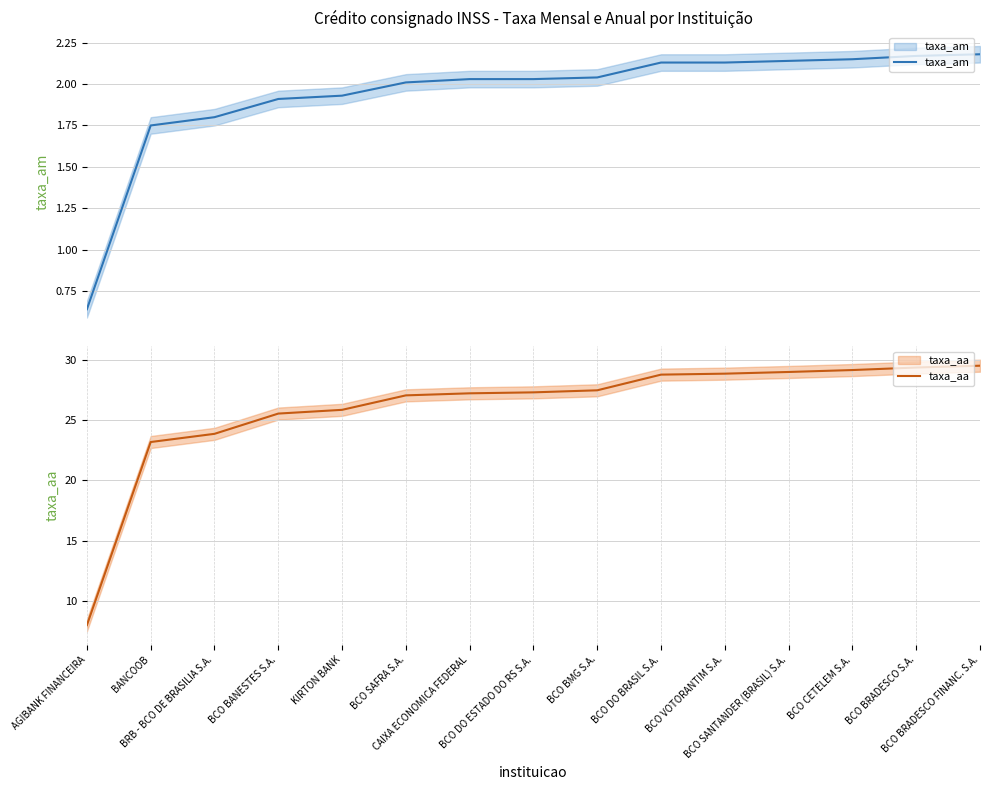

What position from the left is BCO BRADESCO S.A.?

14